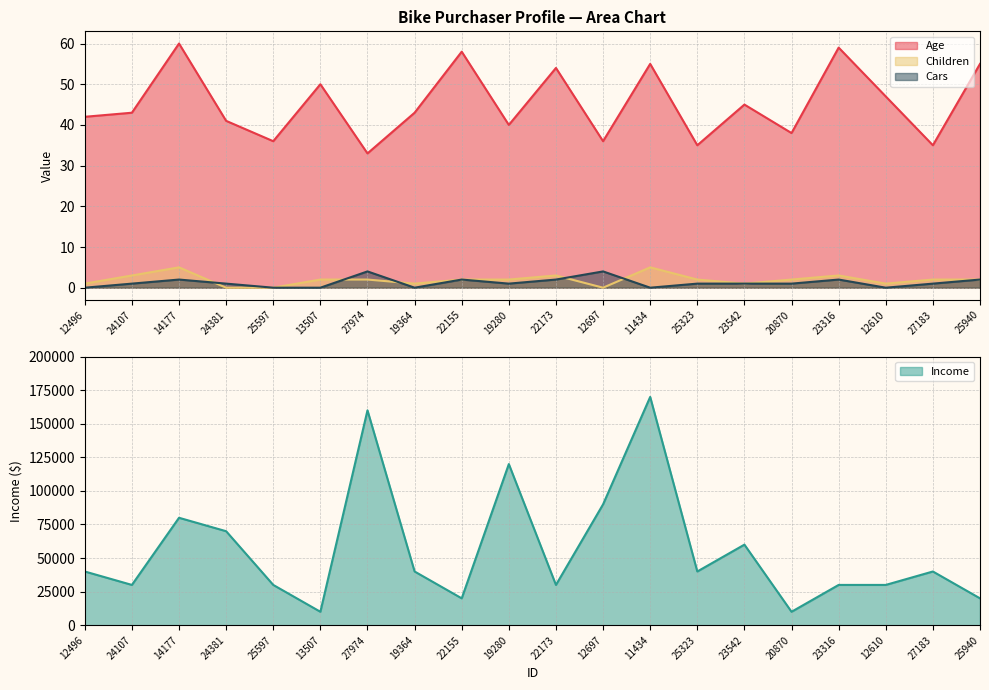

What is the value of the Age point at the 8th from the left?

43